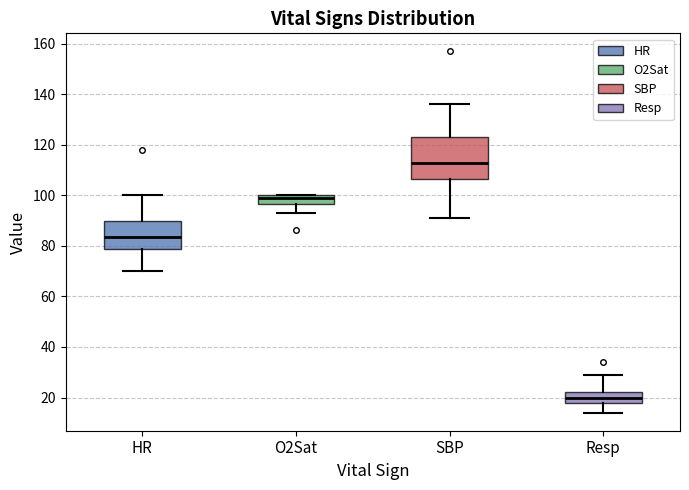

Which box has the lowest median line?

Resp